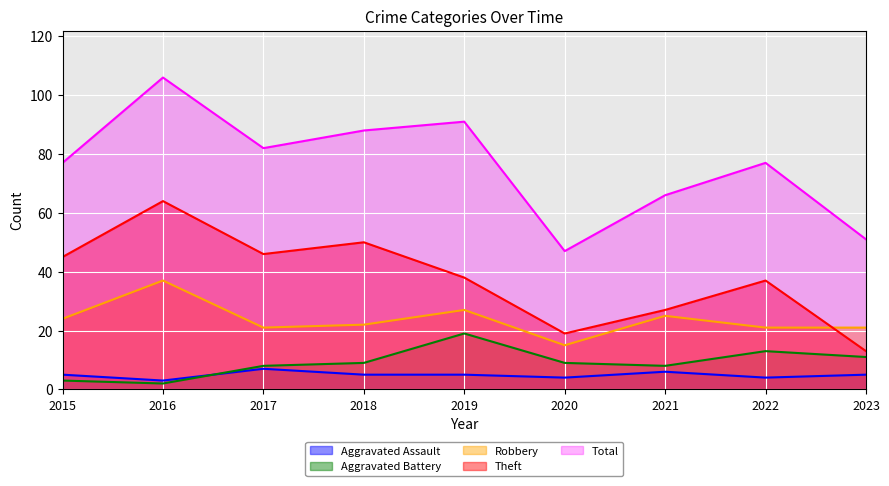

Which series has the widest spread of values?

Total